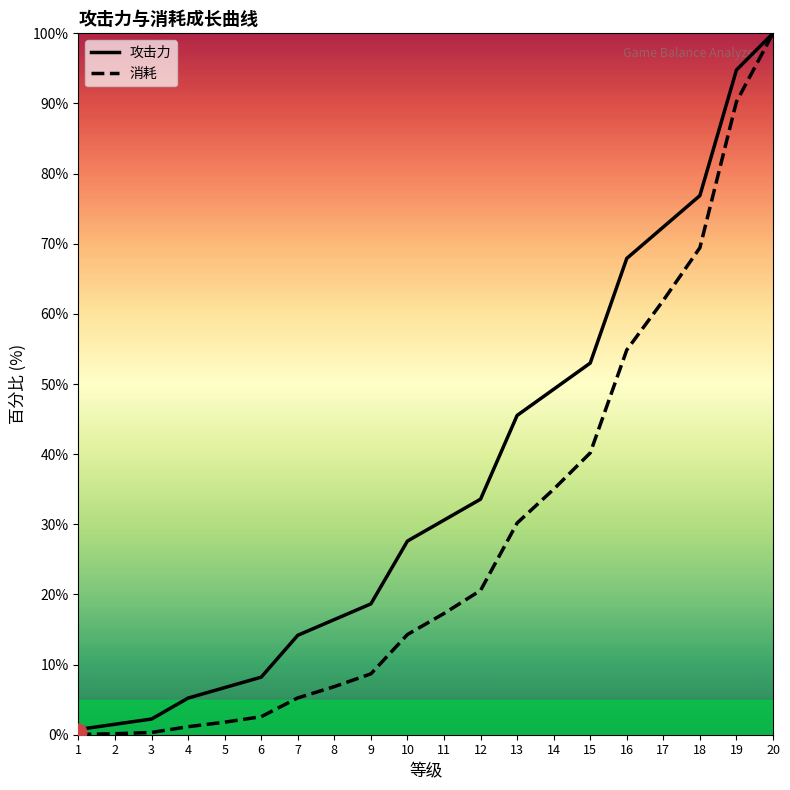

What is the average value of the 攻击力 series?

36.3